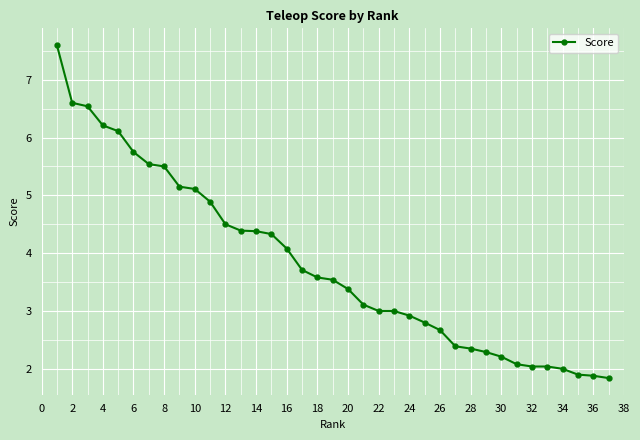

Reading right to left, transcribe all the data shown in this chart.

1.8	1.9	1.9	2.0	2.0	2.0	2.1	2.2	2.3	2.4	2.4	2.7	2.8	2.9	3.0	3.0	3.1	3.4	3.5	3.6	3.7	4.1	4.3	4.4	4.4	4.5	4.9	5.1	5.2	5.5	5.5	5.8	6.1	6.2	6.5	6.6	7.6